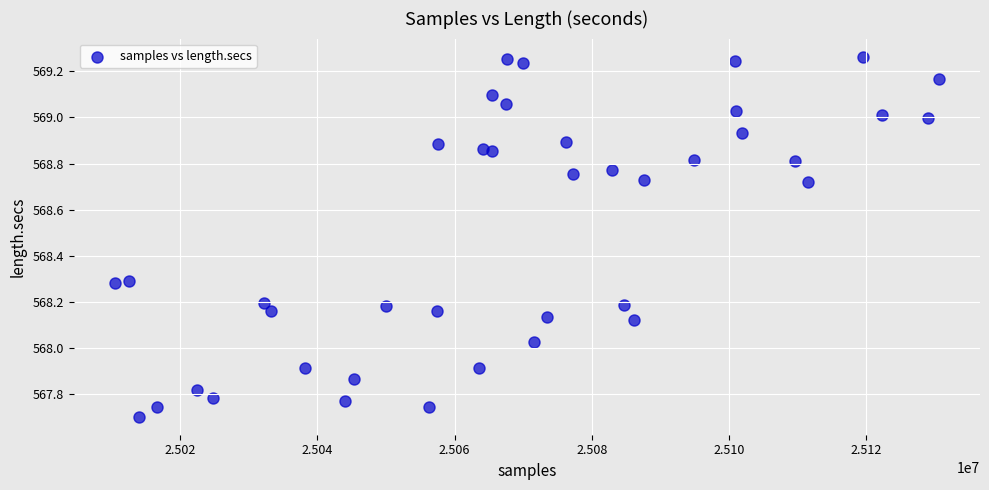

What is the range of Y values (max minus min)?

1.6